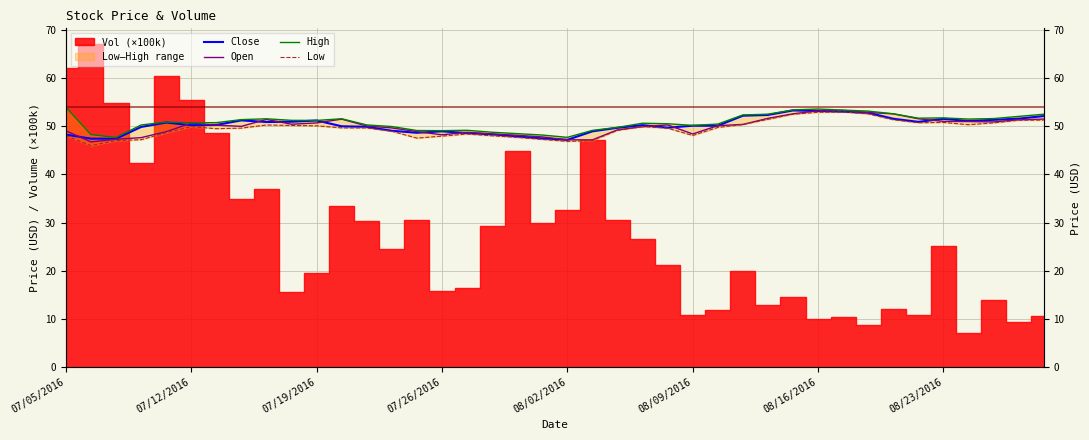

What is the average value of the Close series?

50.3